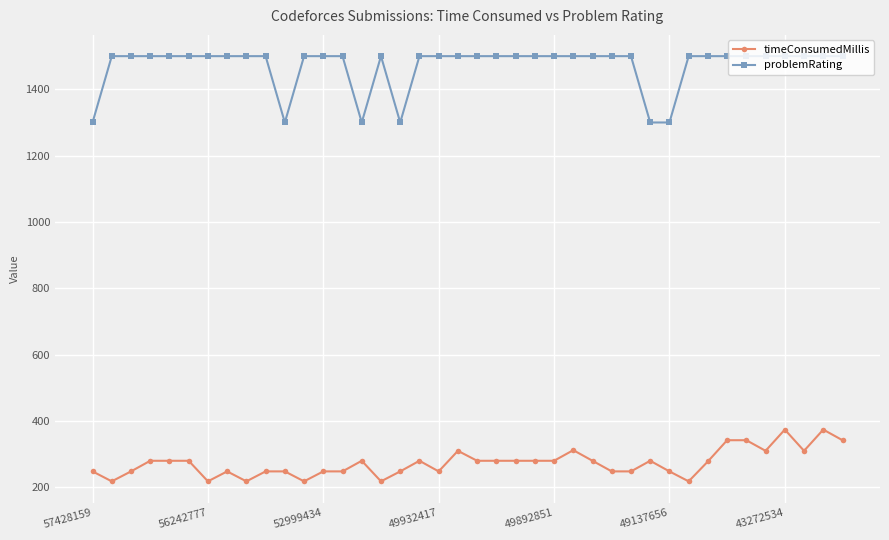

How many data points in problemRating are less than 1500?

6